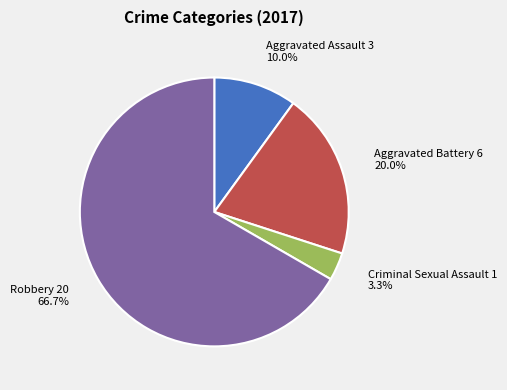

Which has a higher value, Robbery or Criminal Sexual Assault?

Robbery